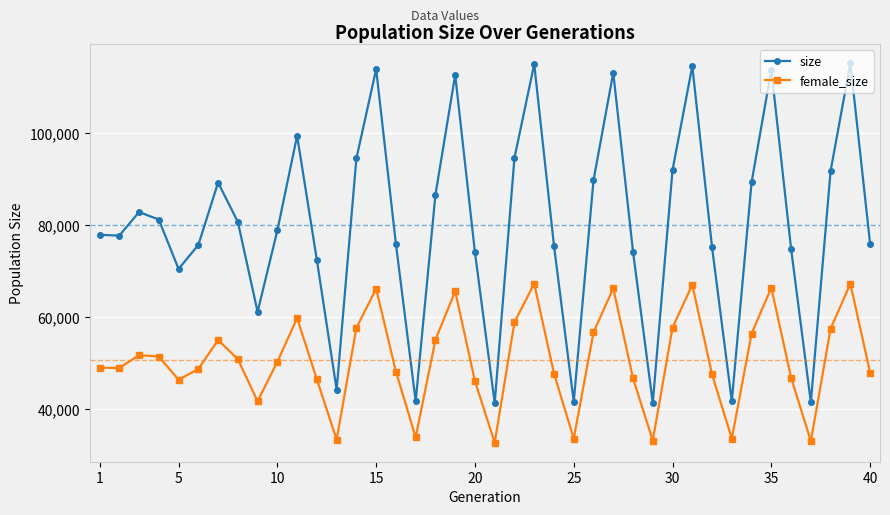

What is the value of the size point at the 31st from the left?

114565